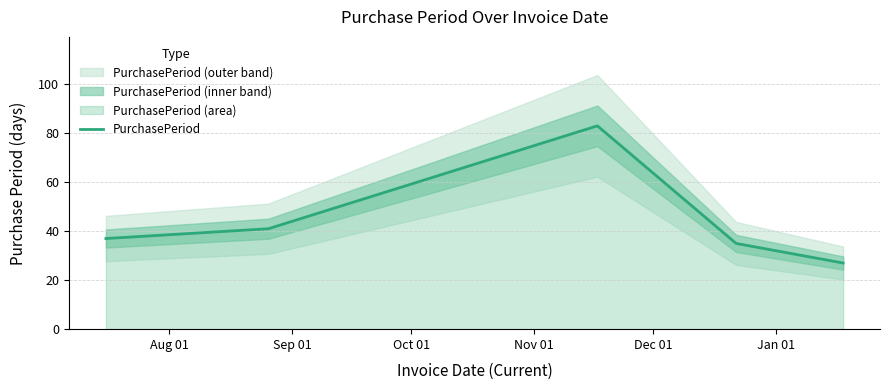

What is the minimum value for PurchasePeriod?

27